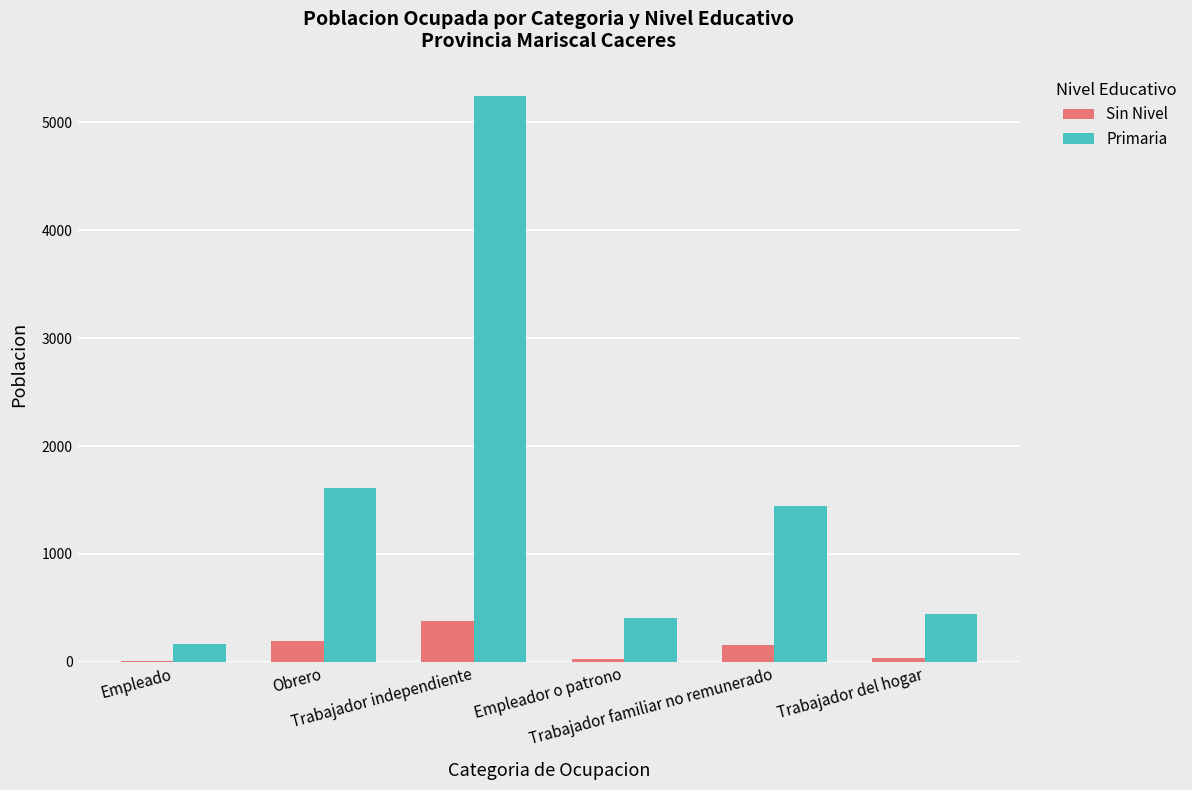

What is the greatest value displayed?

5244